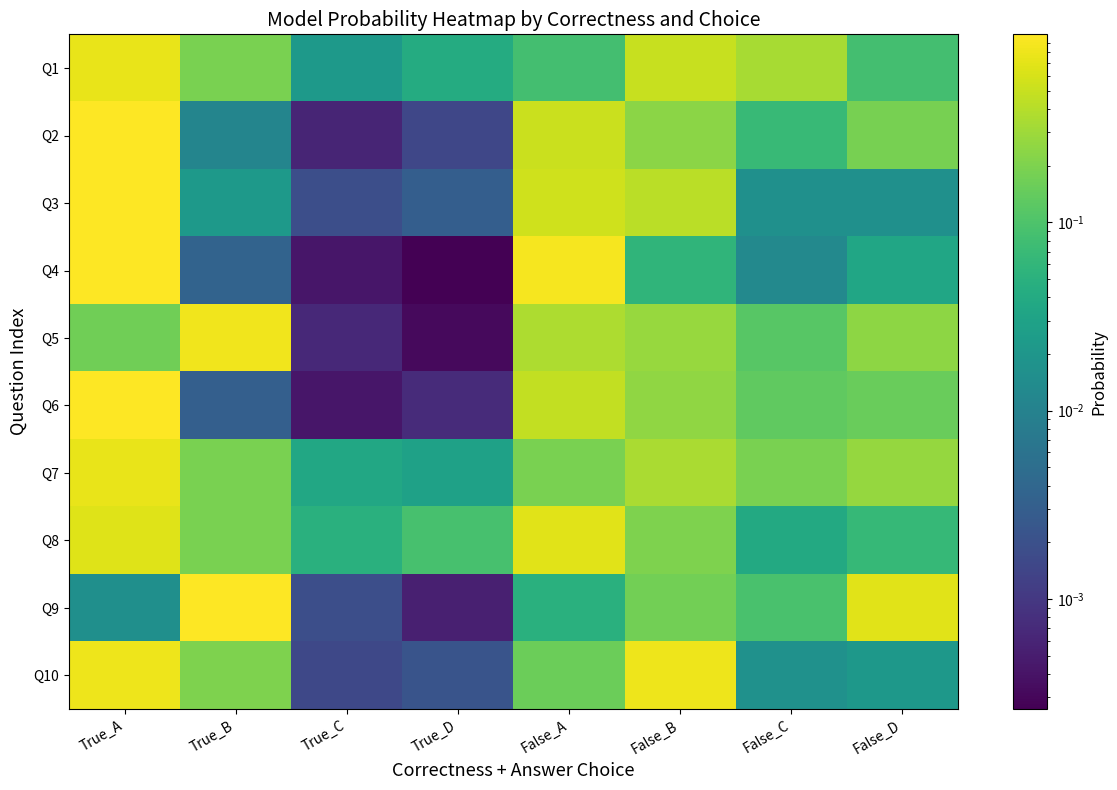

What is the total value across all series at False_B?

3.3